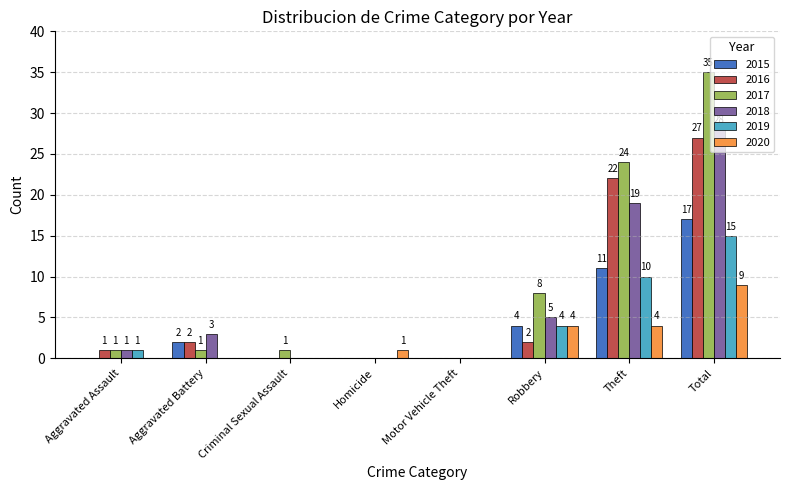

What is the maximum value shown in the chart?

35